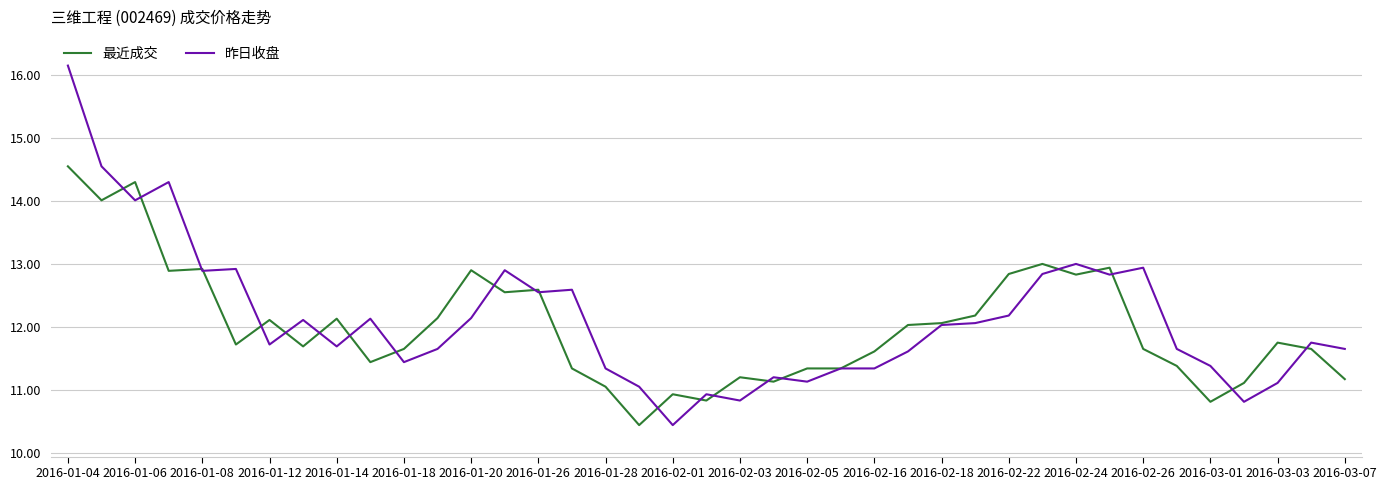

What is the minimum value shown in the chart?

10.4